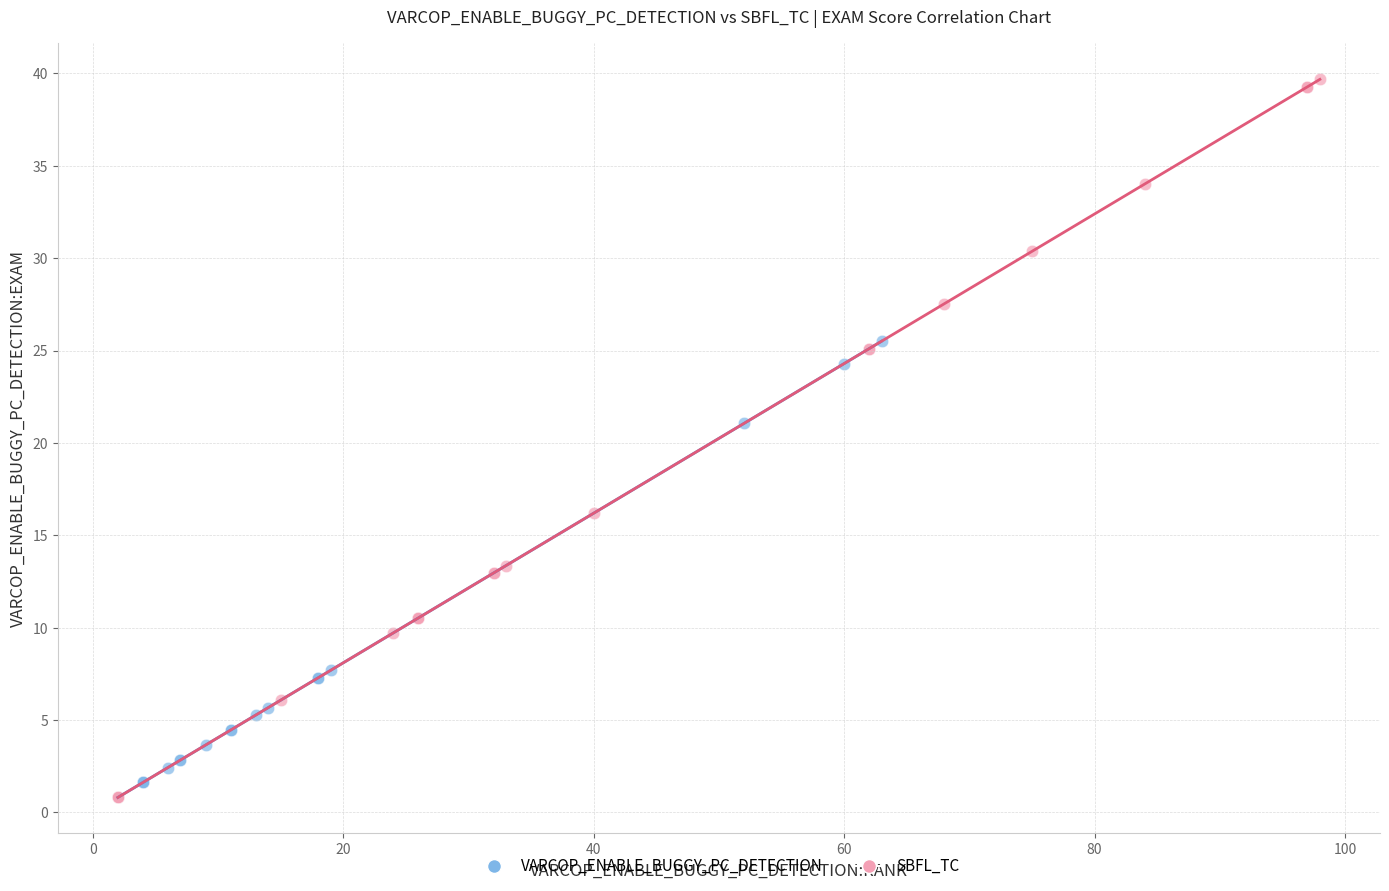

Which series has the widest spread of Y values?

SBFL_TC